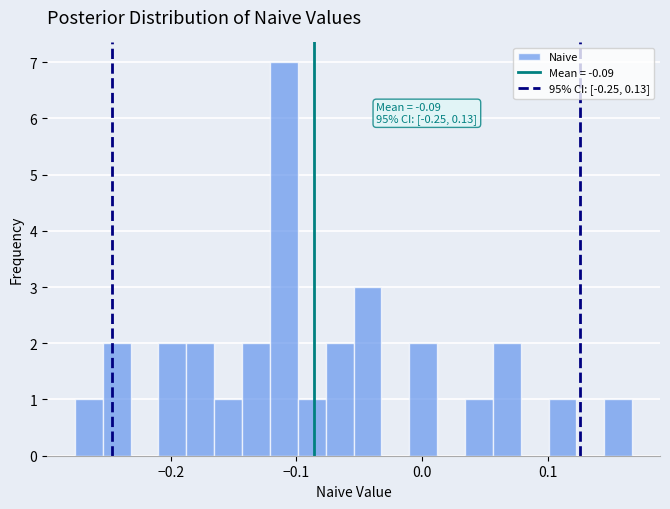

Read against the x-axis, roughly where is the centre of the tallest bar?

-0.11